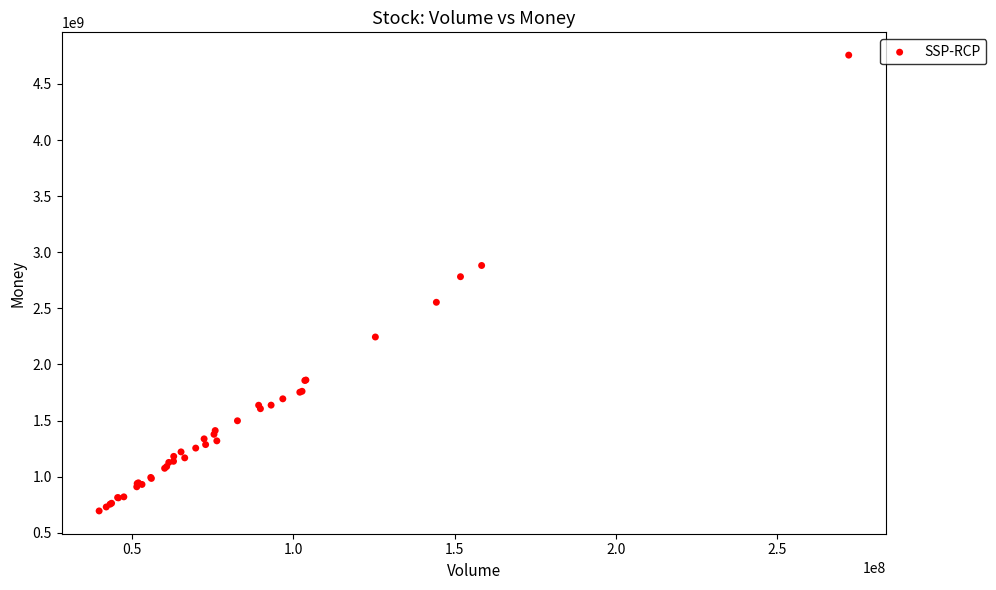

What Y value in the scatter plot is closest to 2725561038?

2782003766